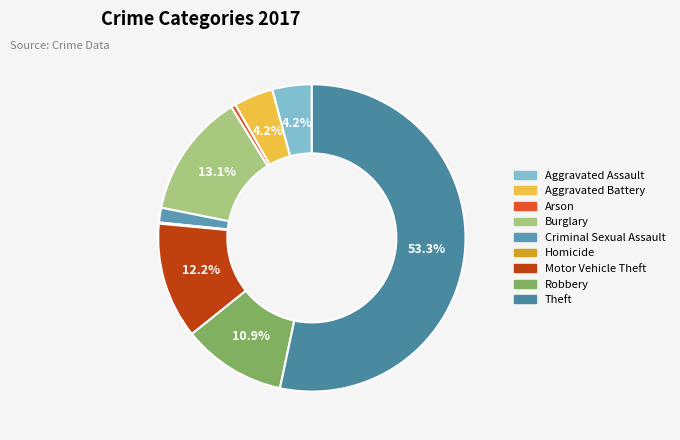

Which slice is the largest?

Theft